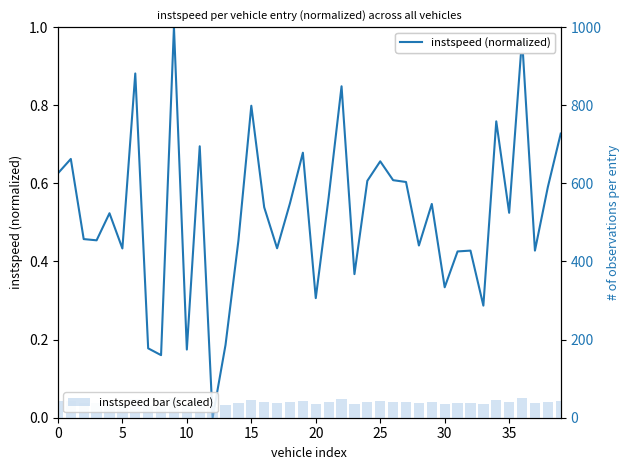

Reading left to right, list all the values displayed in this chart.

instspeed (normalized): 0.6	0.7	0.5	0.5	0.5	0.4	0.9	0.2	0.2	1.0	0.2	0.7	0.0	0.2	0.5	0.8	0.5	0.4	0.5	0.7	0.3	0.6	0.8	0.4	0.6	0.7	0.6	0.6	0.4	0.5	0.3	0.4	0.4	0.3	0.8	0.5	1.0	0.4	0.6	0.7
instspeed bar (scaled): 41.8	42.6	38.1	38.0	39.5	37.5	47.4	31.9	31.5	50.0	31.9	43.3	28.0	32.1	38.0	45.6	39.9	37.6	40.1	42.9	34.8	40.4	46.7	36.1	41.4	42.5	41.4	41.3	37.7	40.1	35.4	37.4	37.4	34.3	44.7	39.6	49.4	37.4	41.0	44.0